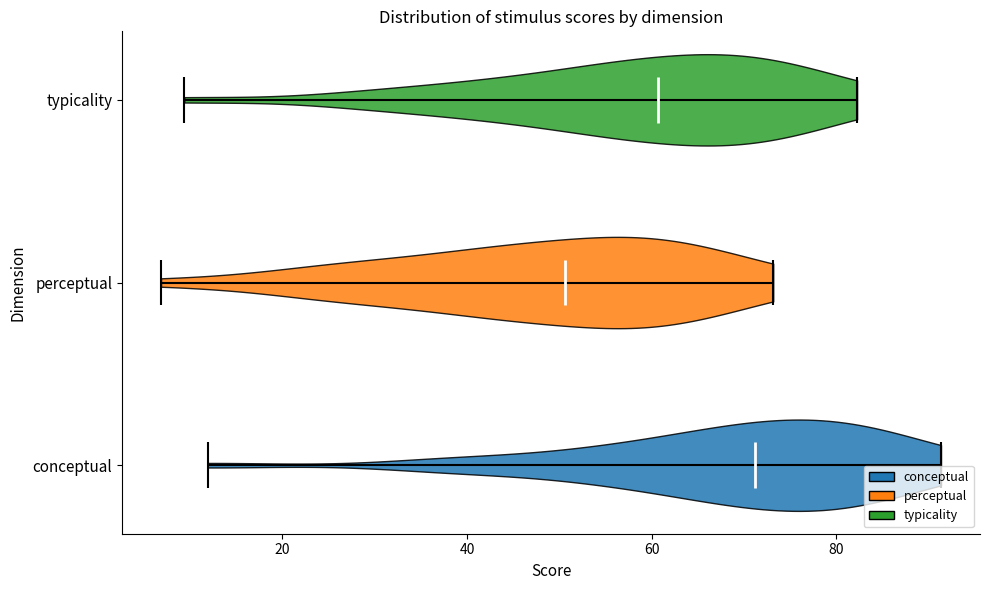

What is the lowest point the violin for conceptual reaches on the x-axis? The values are not printed on the chart, so give them approximately, as read against the axis.

12